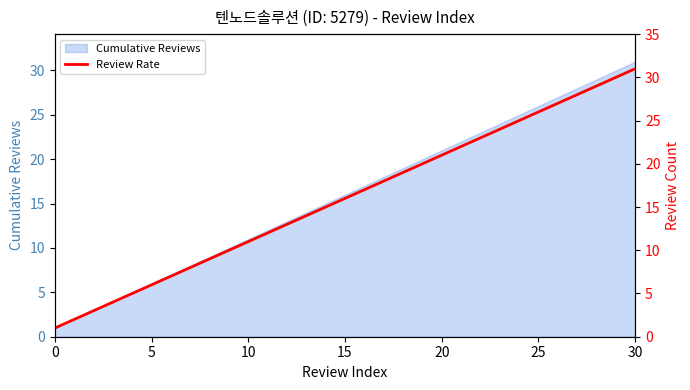

True or false: the data shows 10 at 13.

False